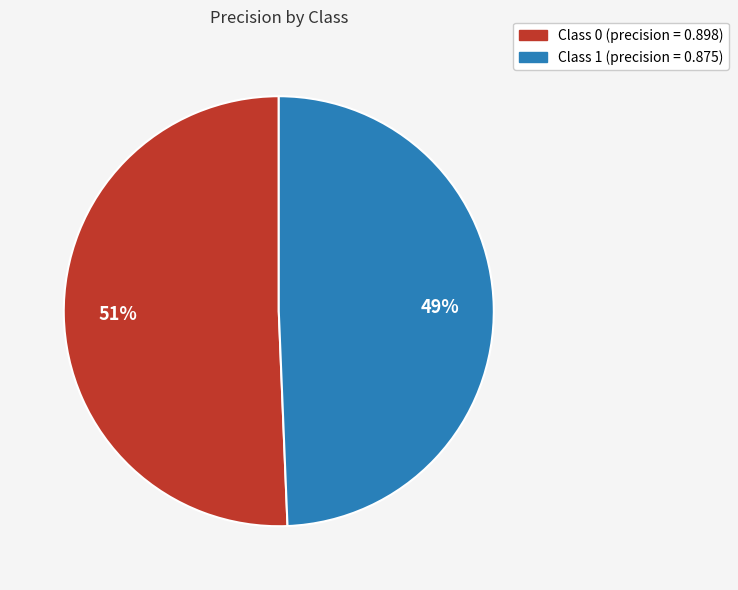

Is there a majority slice in this chart?

Yes